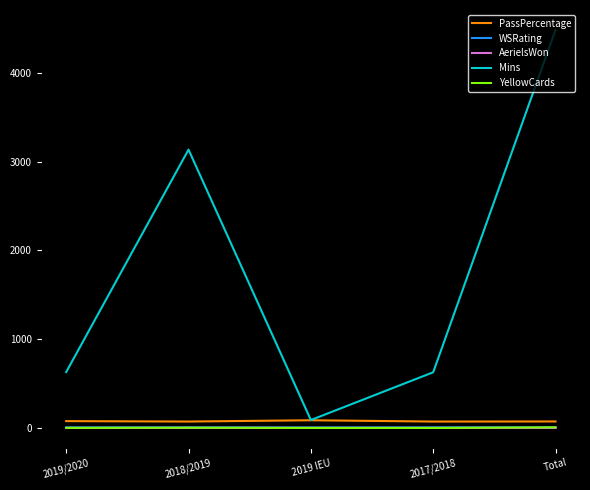

What is the difference between the maximum and minimum values in the Mins series?

4393.0